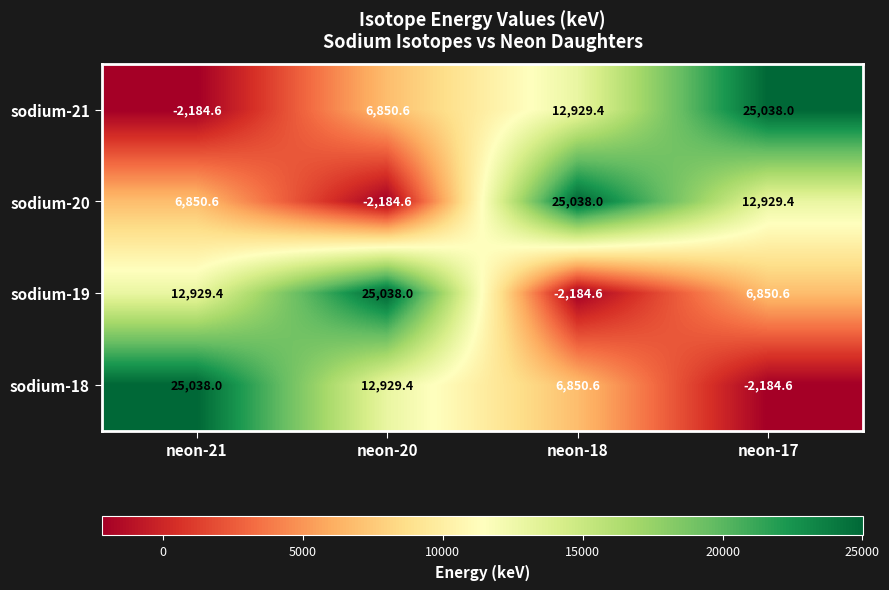

Reading left to right, extract all data points from this chart.

sodium-21: neon-21=-2184.6	neon-20=6850.6	neon-18=12929.4	neon-17=25038.0
sodium-20: neon-21=6850.6	neon-20=-2184.6	neon-18=25038.0	neon-17=12929.4
sodium-19: neon-21=12929.4	neon-20=25038.0	neon-18=-2184.6	neon-17=6850.6
sodium-18: neon-21=25038.0	neon-20=12929.4	neon-18=6850.6	neon-17=-2184.6